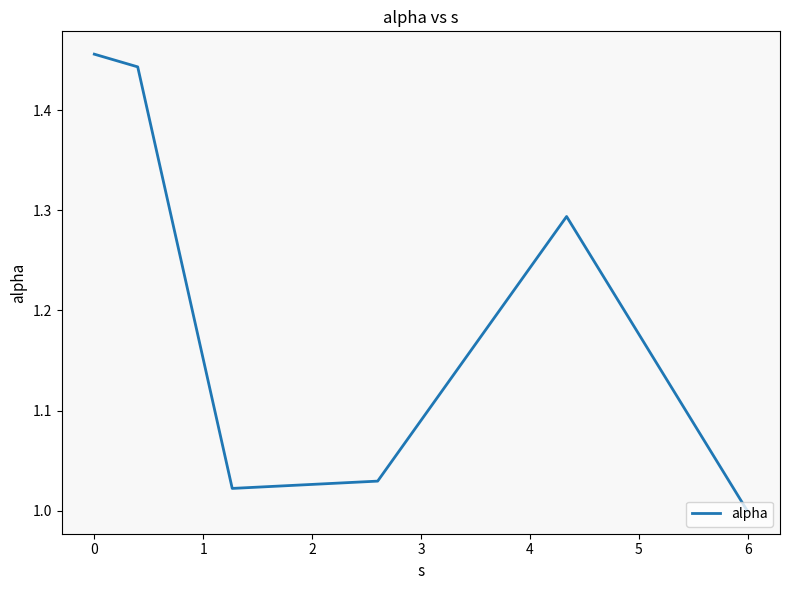

How many interior local valleys (lower than both neighbors) does the data have?

1